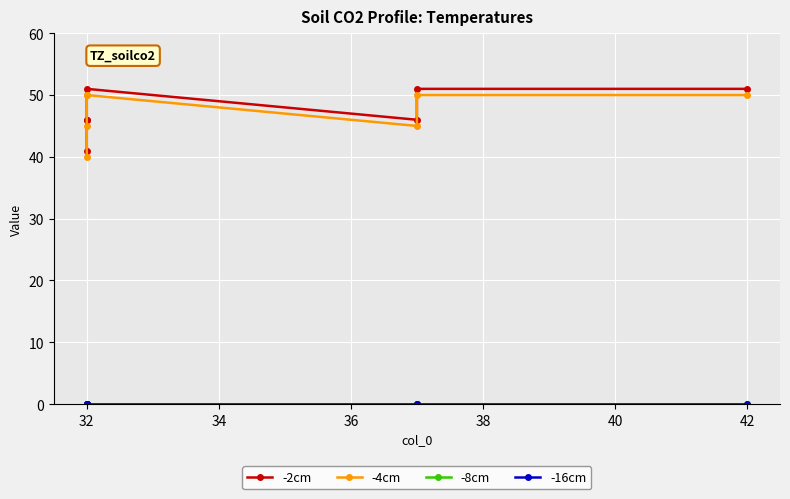

What is the average value of the -4cm series?

47